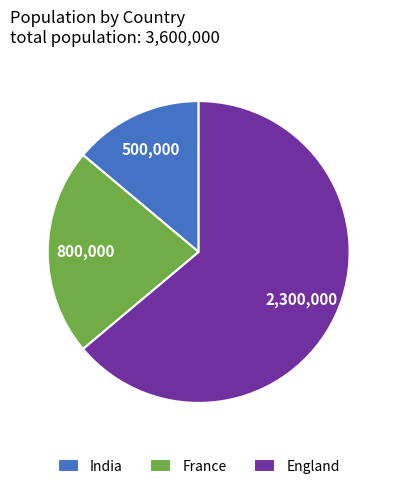

What is the smallest slice in the pie chart?

India